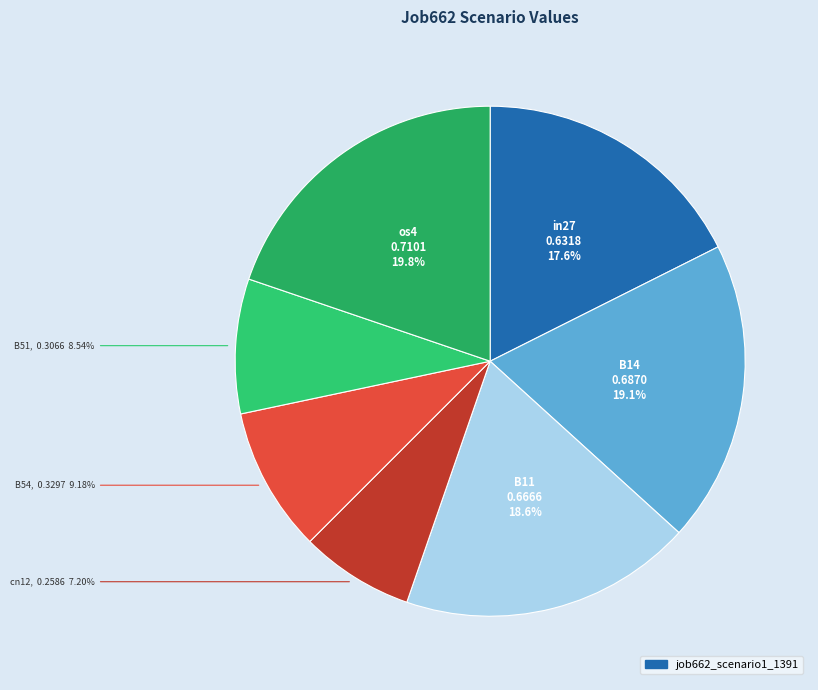

Which slice is the smallest?

cn12